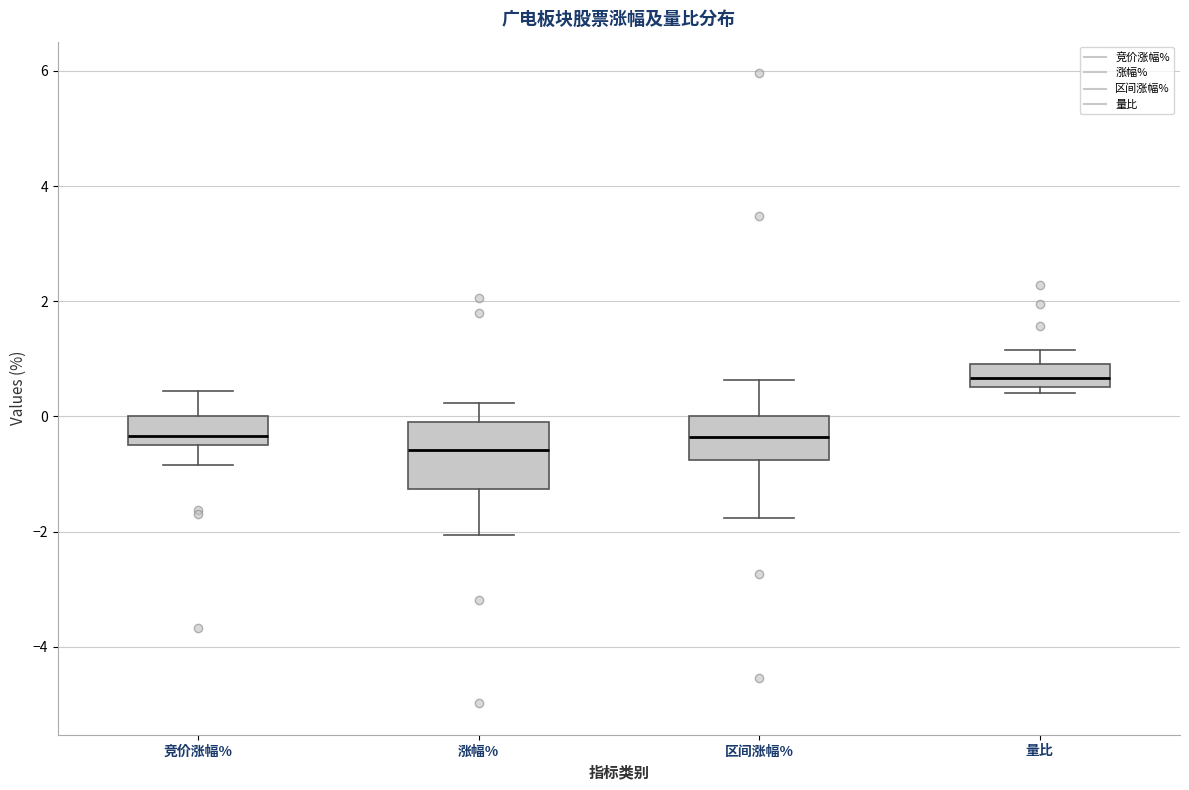

Which box is the tallest, from its lower edge to its upper edge?

涨幅%